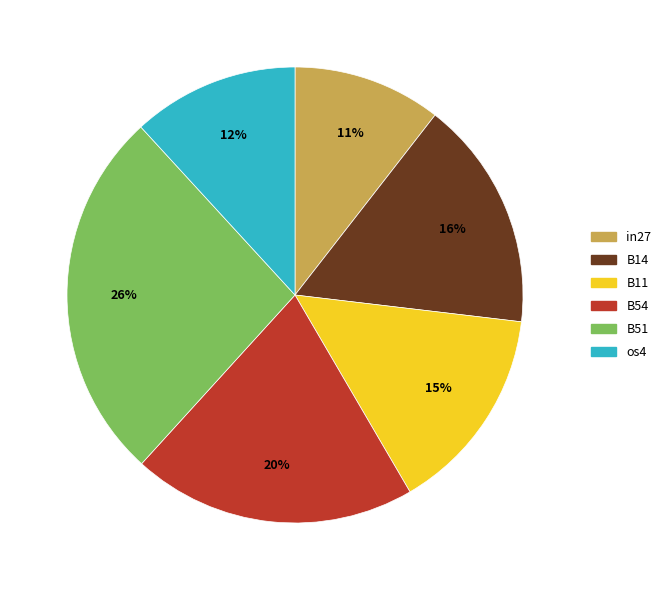

To the nearest percent, what is the difference between the B54 and B51 slice percentages?

6%